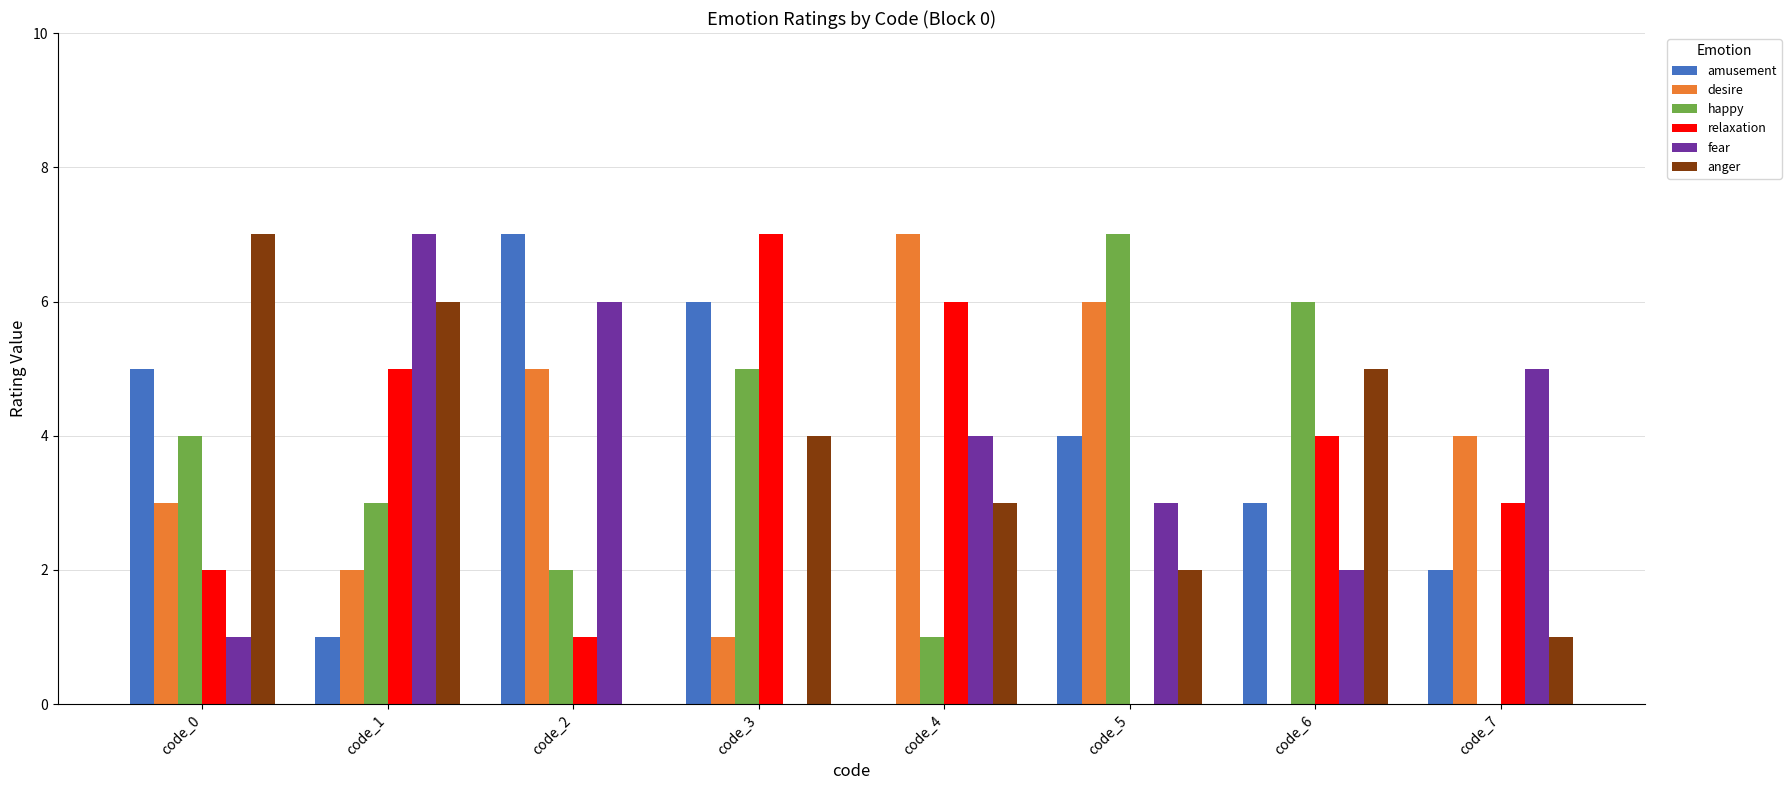

What is the total value across all series at code_0?

22